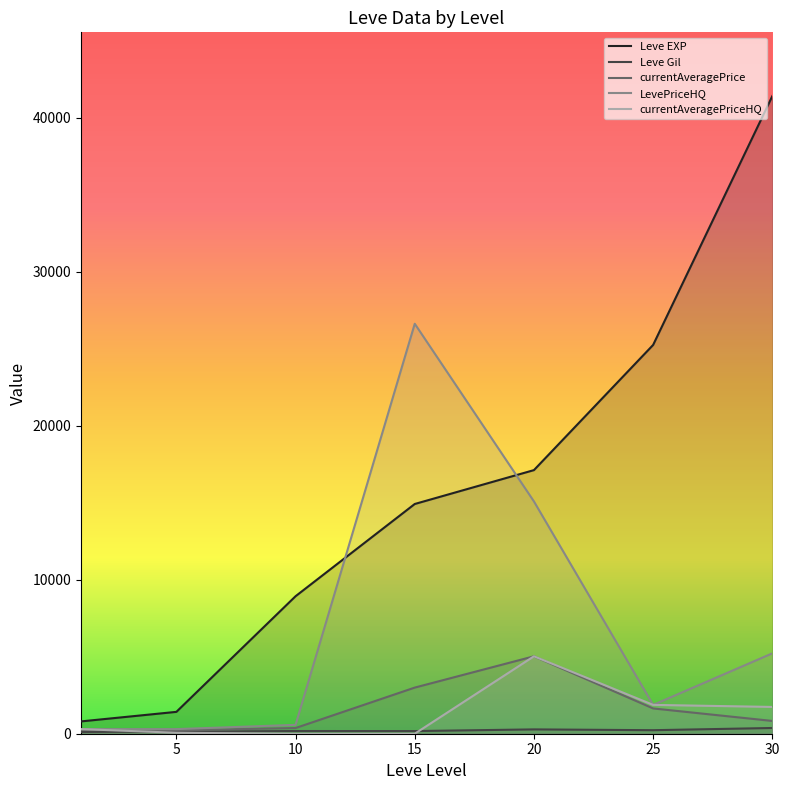

True or false: LevePriceHQ and currentAveragePrice intersect in this chart.

False